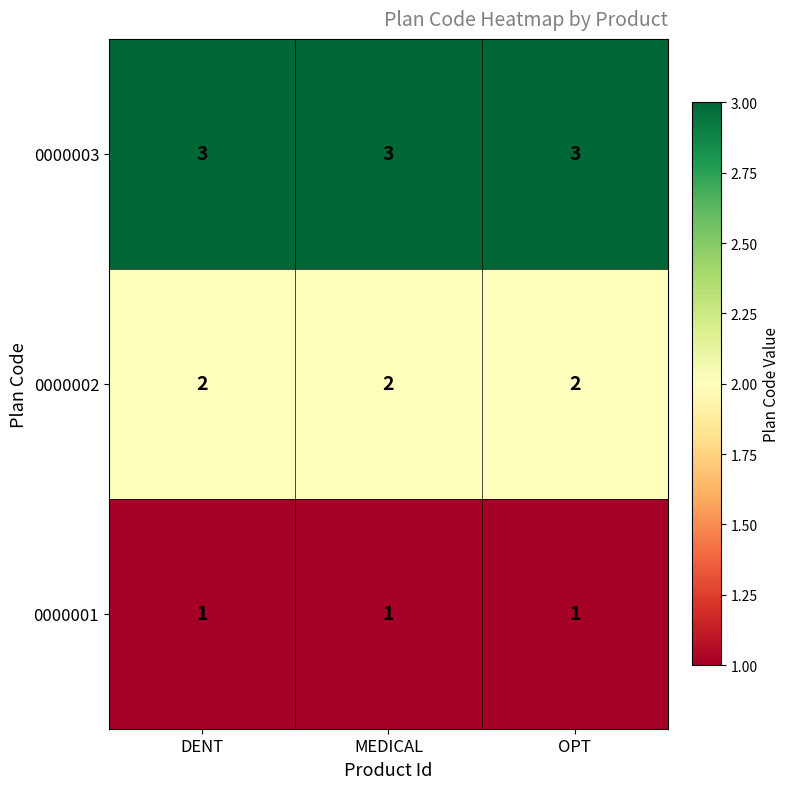

Which series has the largest total across all categories?

0000003